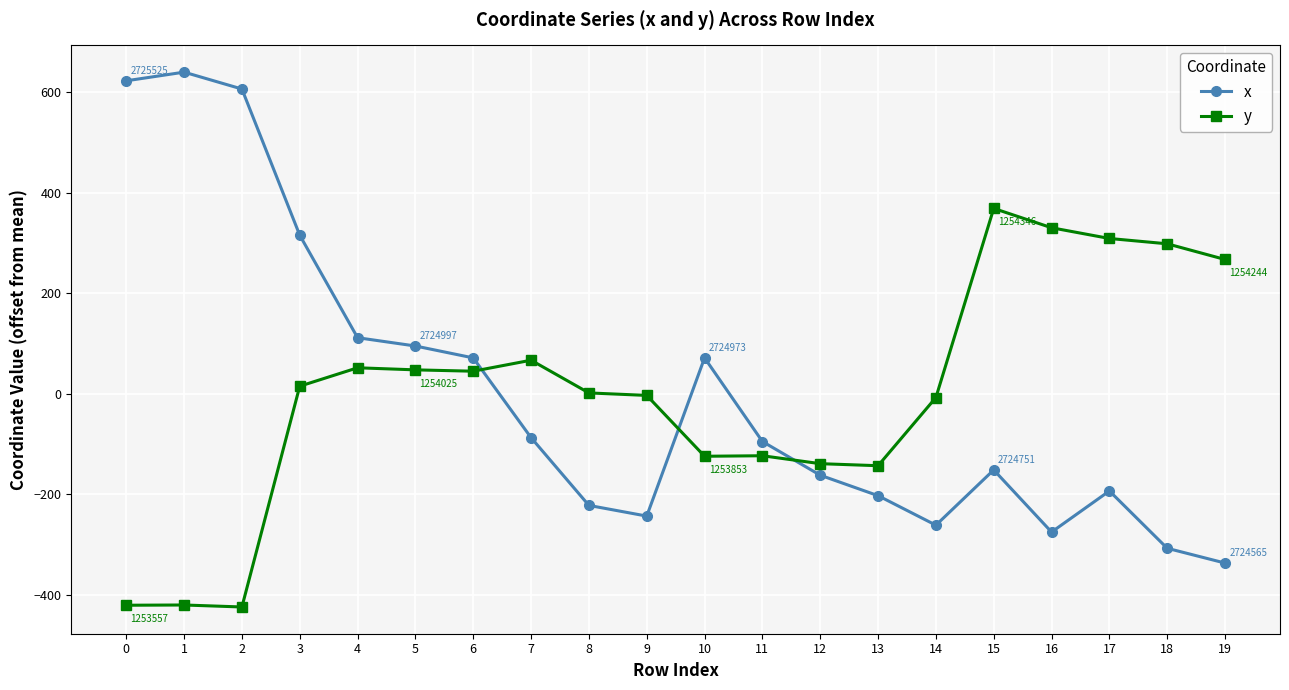

At which label does y reach its peak?

15